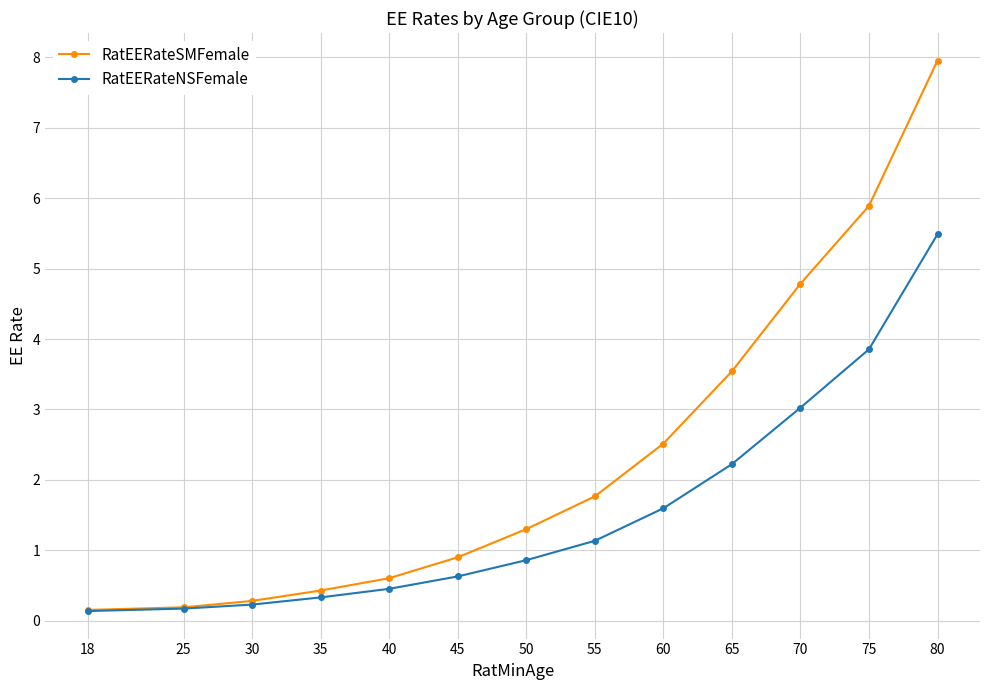

What is the difference between the RatEERateSMFemale values at 80 and 50?

6.7